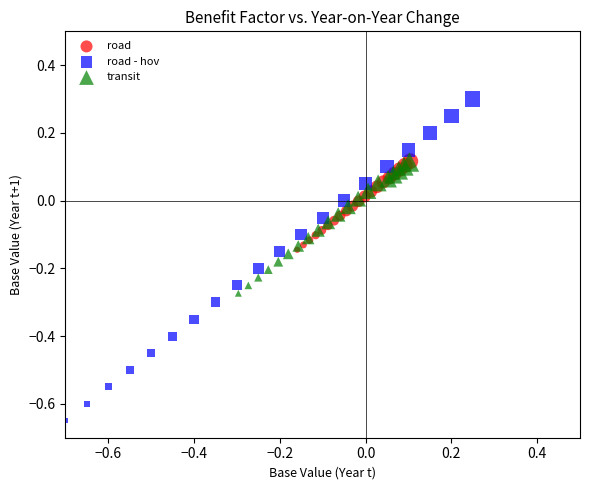

Which series contains the highest Y value?

road - hov